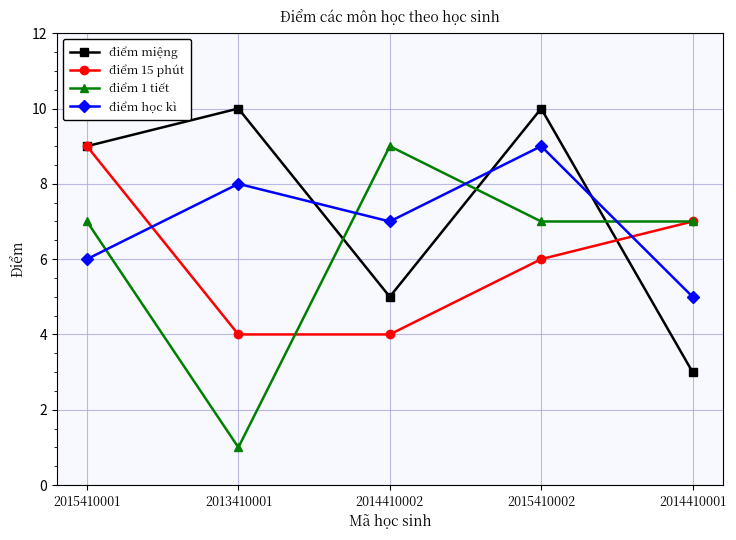

What are all the series names shown in the legend?

điểm miệng, điểm 15 phút, điểm 1 tiết, điểm học kì